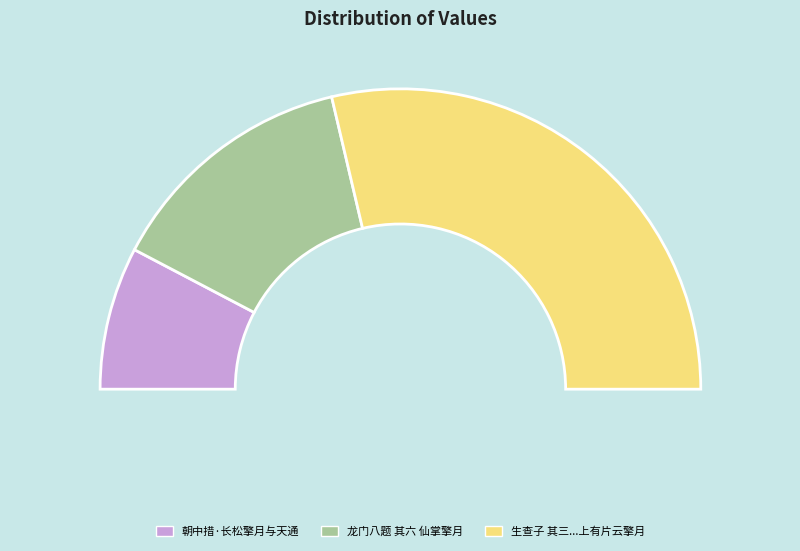

What portion of the pie excludes 朝中措·长松擎月与天通?

84.6%